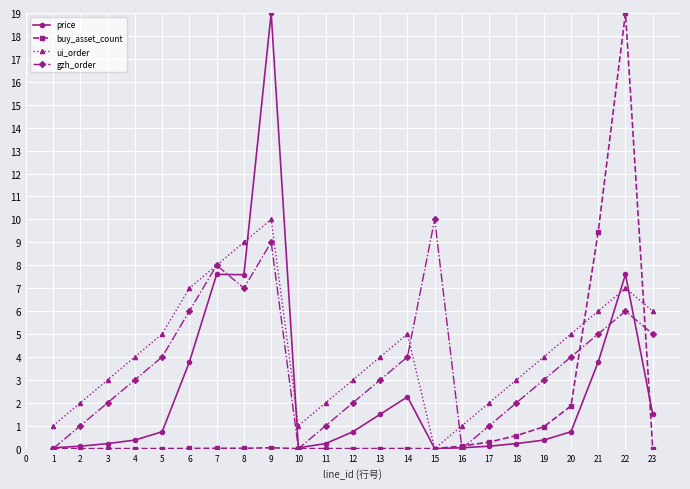

How many series are shown in this chart?

4